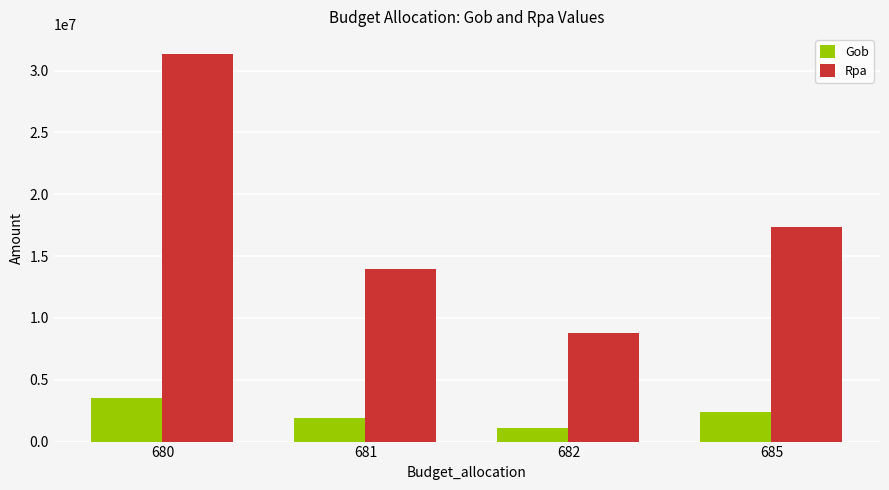

Which series has the largest range (max minus min)?

Rpa